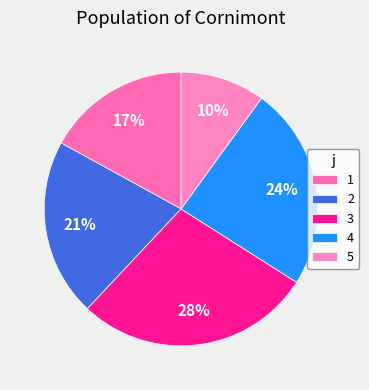

What percentage do 5 and 4 together represent?

34.0%